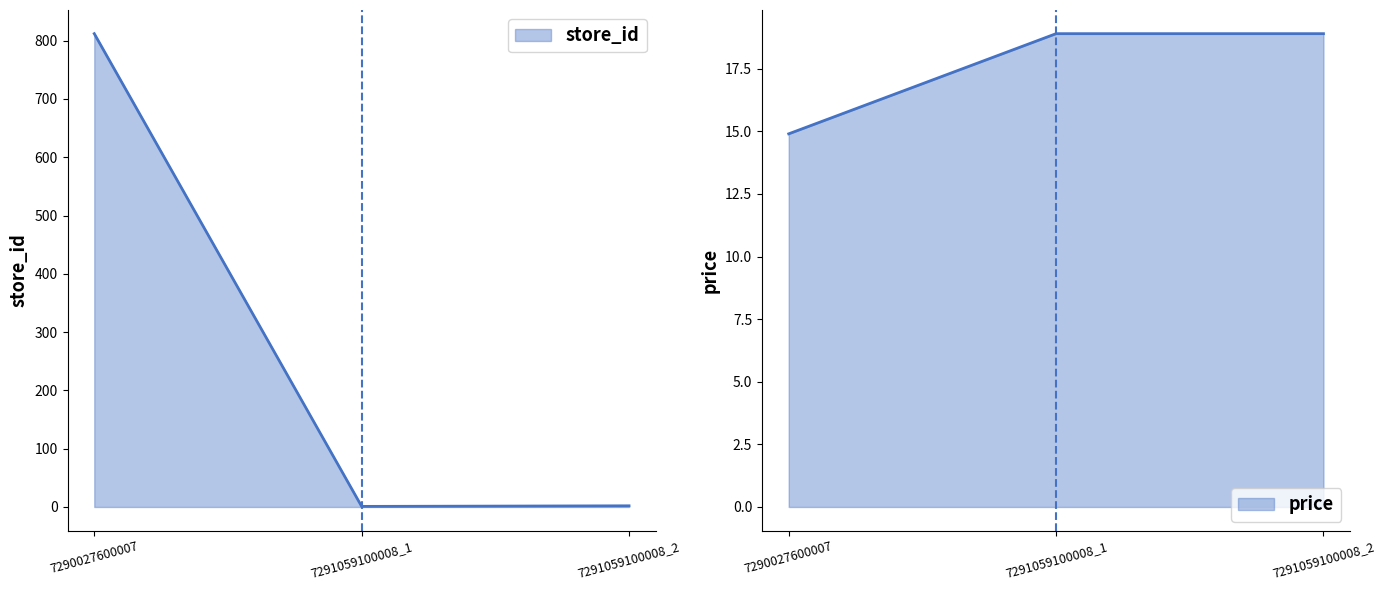

Rank the series by their maximum value, from lowest to highest.

price, store_id